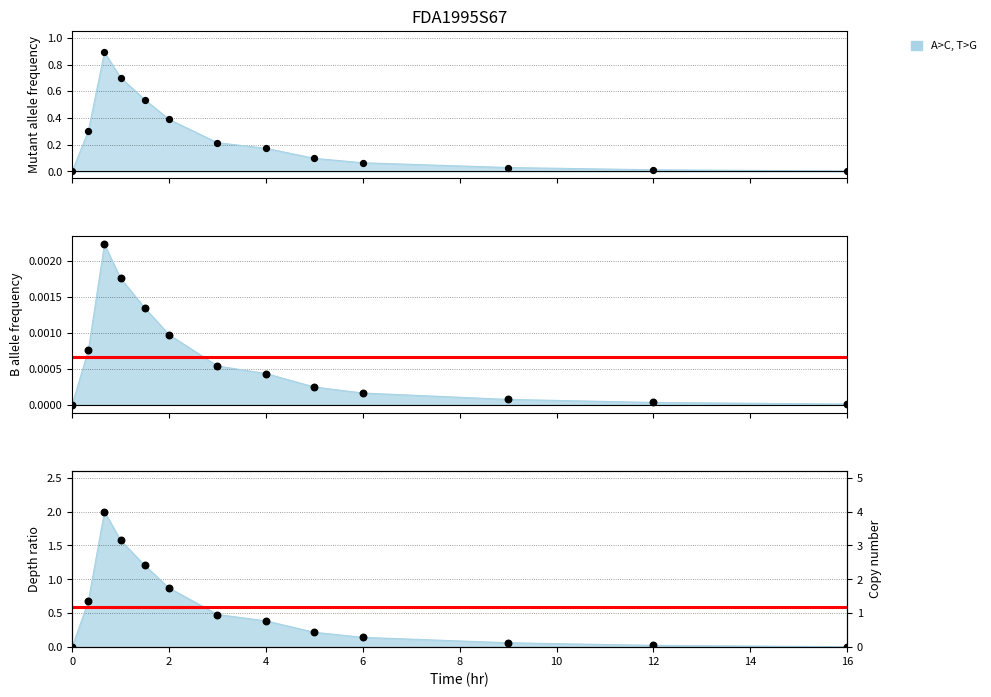

What is the change in value from 2.0 to 12.0?

-0.4